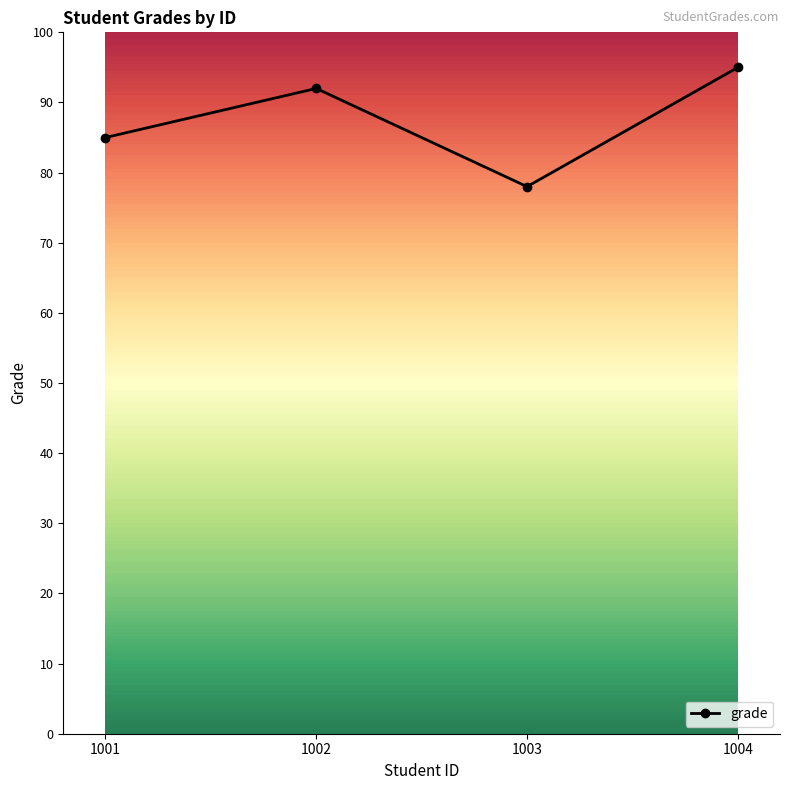

Count the number of categories in the chart.

4